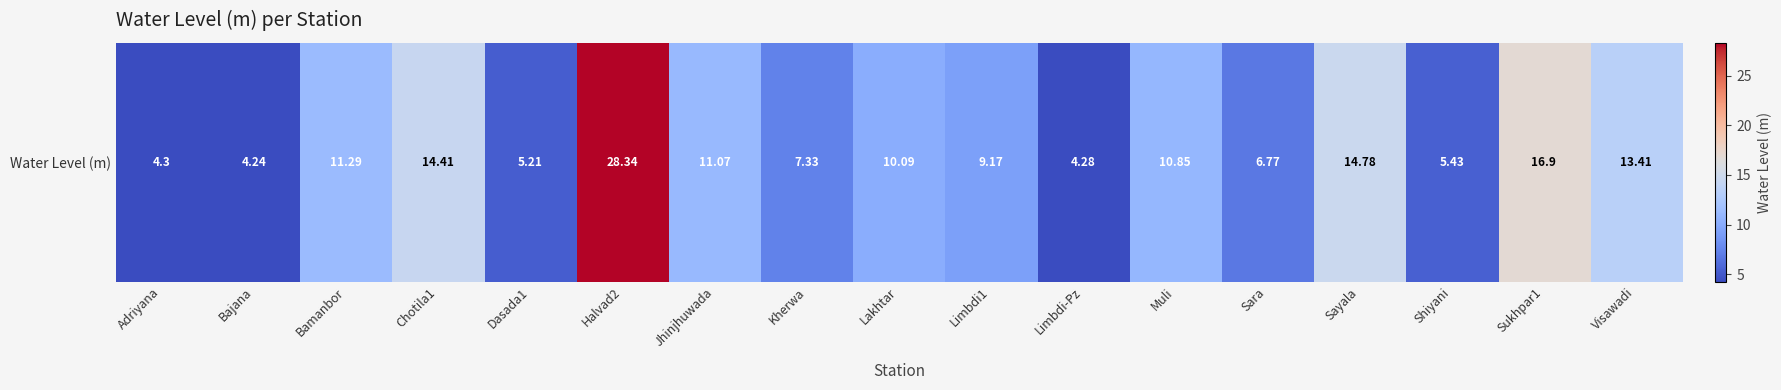

The chart shows a value of 17.5 at Halvad2. True or false?

False